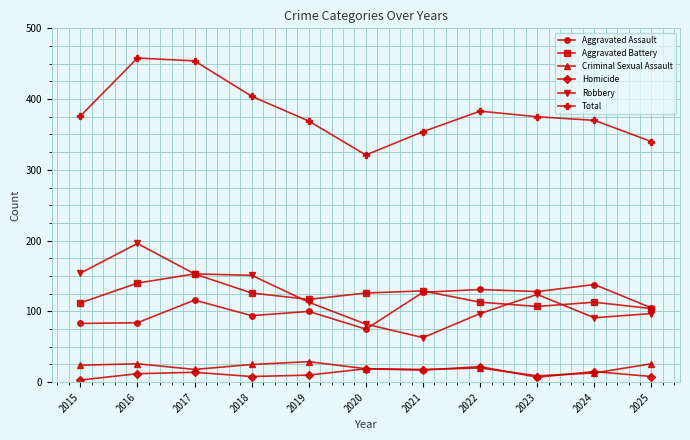

What are all the series names shown in the legend?

Aggravated Assault, Aggravated Battery, Criminal Sexual Assault, Homicide, Robbery, Total